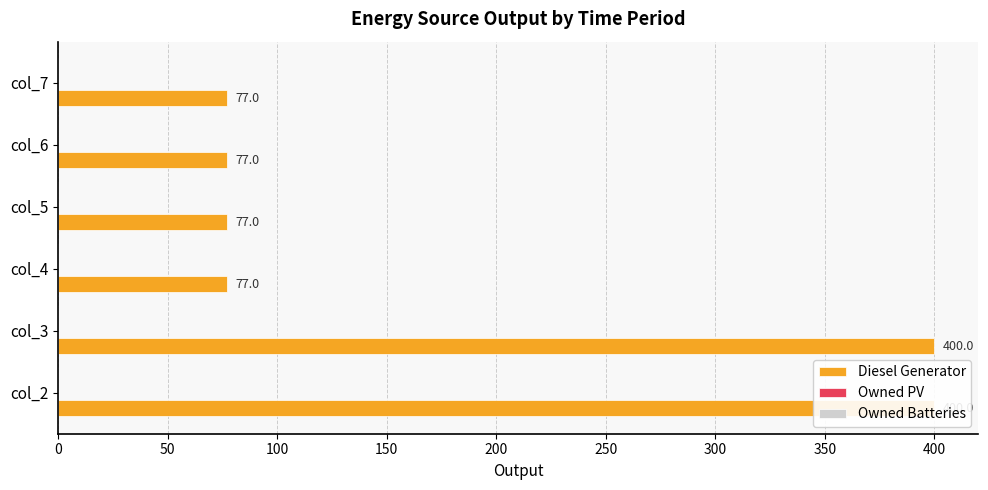

Reading right to left, transcribe all the data shown in this chart.

Diesel Generator: 77.0	77.0	77.0	77.0	400.0	400.0
Owned PV: 0.2	0.2	0.2	0.2	0.2	0.2
Owned Batteries: 0.2	0.2	0.2	0.2	0.2	0.2